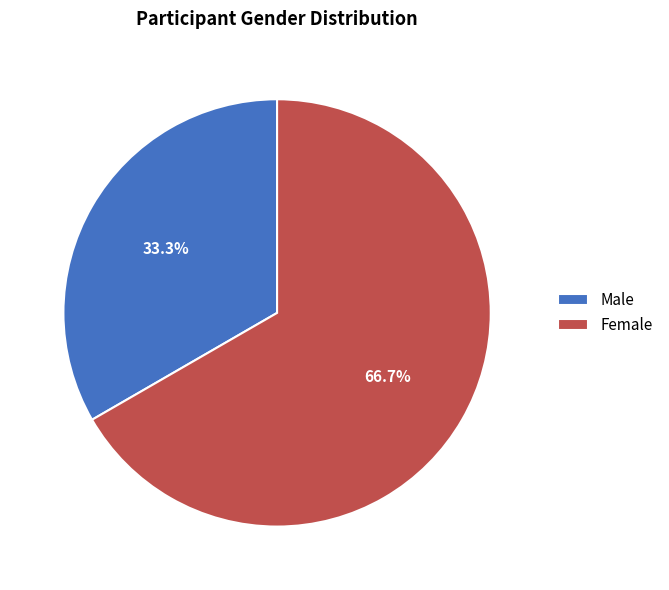

Is Male the majority of the pie?

No